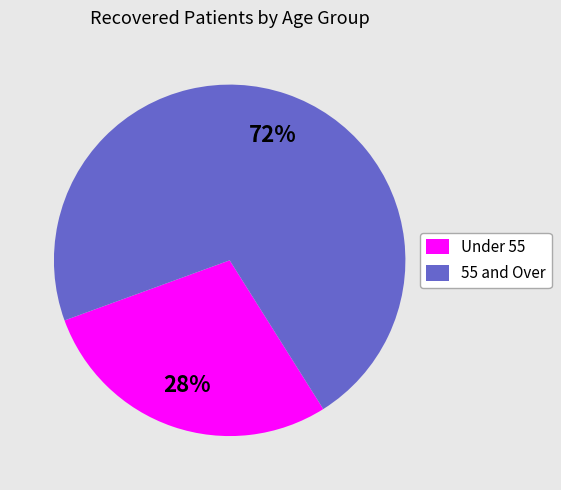

To the nearest percent, what is the average slice percentage?

50%